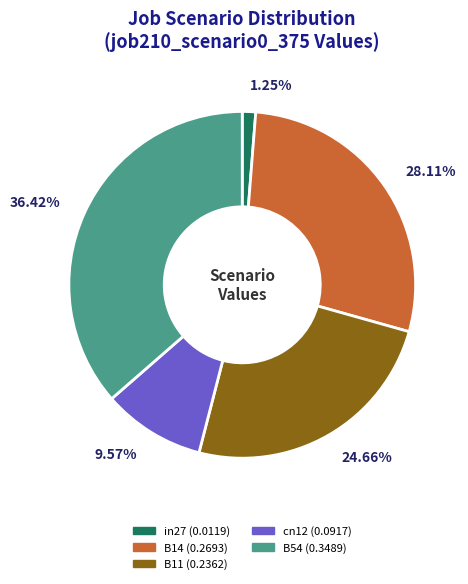

Combined, do in27 and B14 account for over 50%?

No